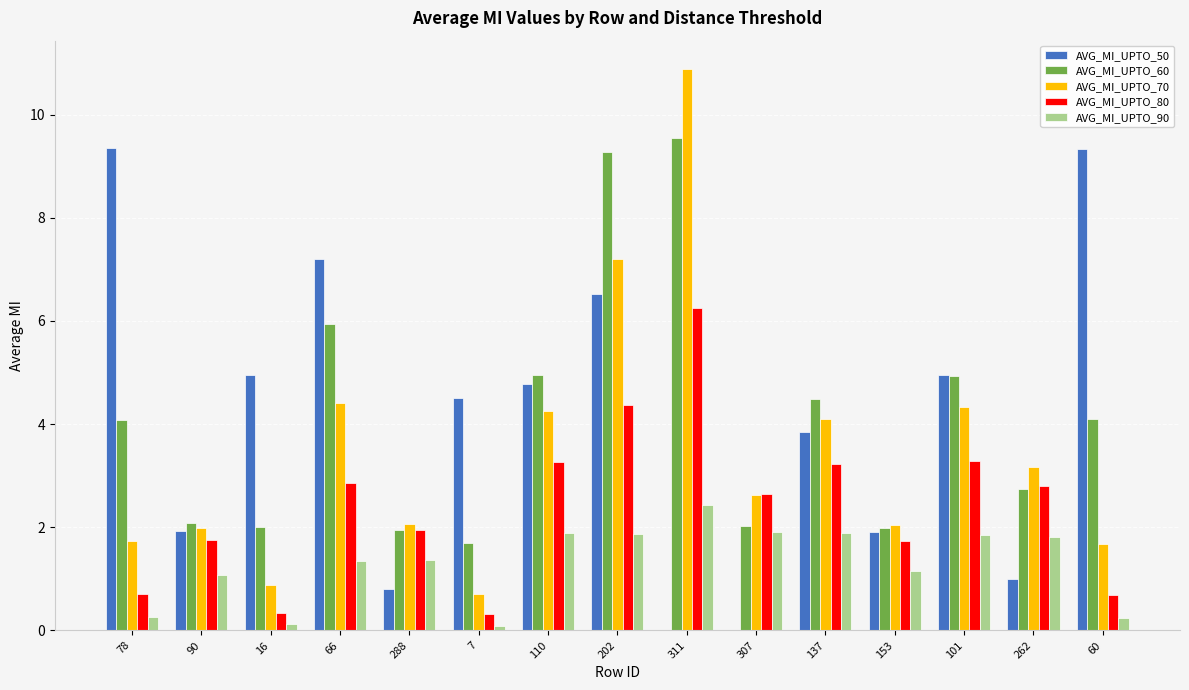

Is the value of AVG_MI_UPTO_90 at 288 greater than the value of AVG_MI_UPTO_60 at 307?

No